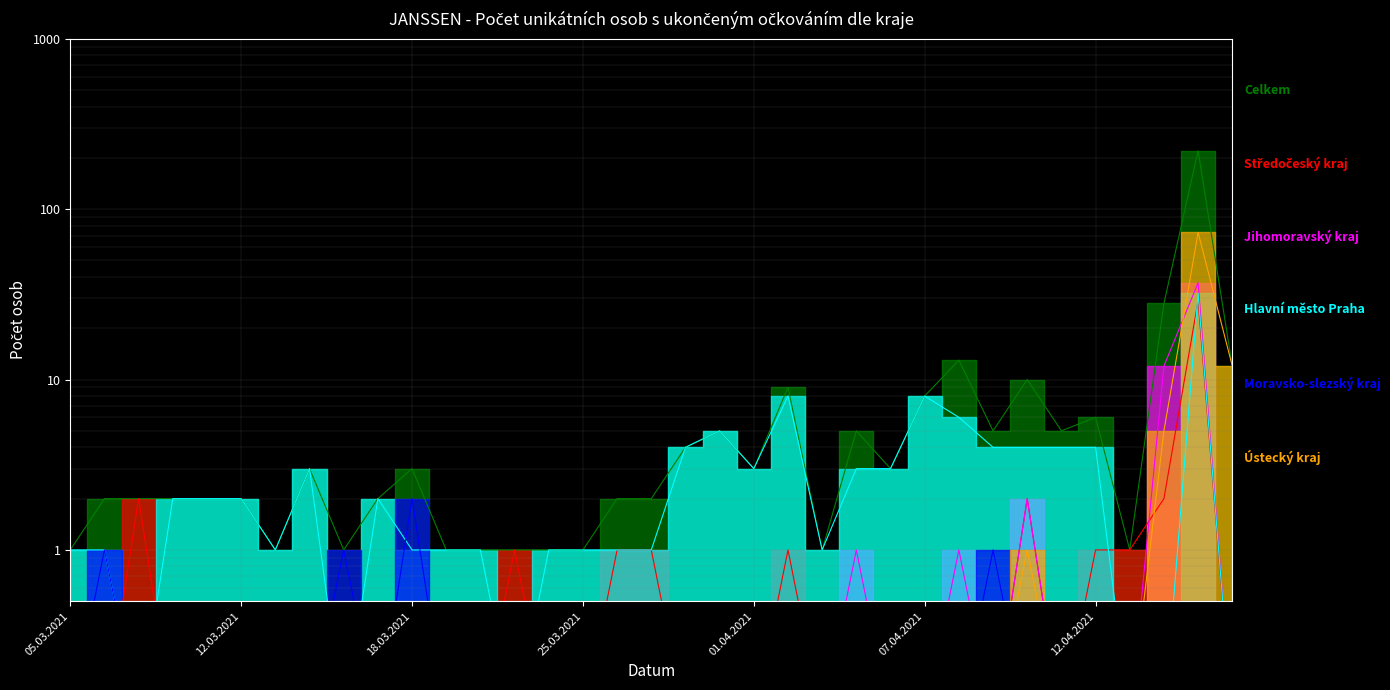

True or false: Moravsko-slezský kraj has more than 2 interior local peaks.

True